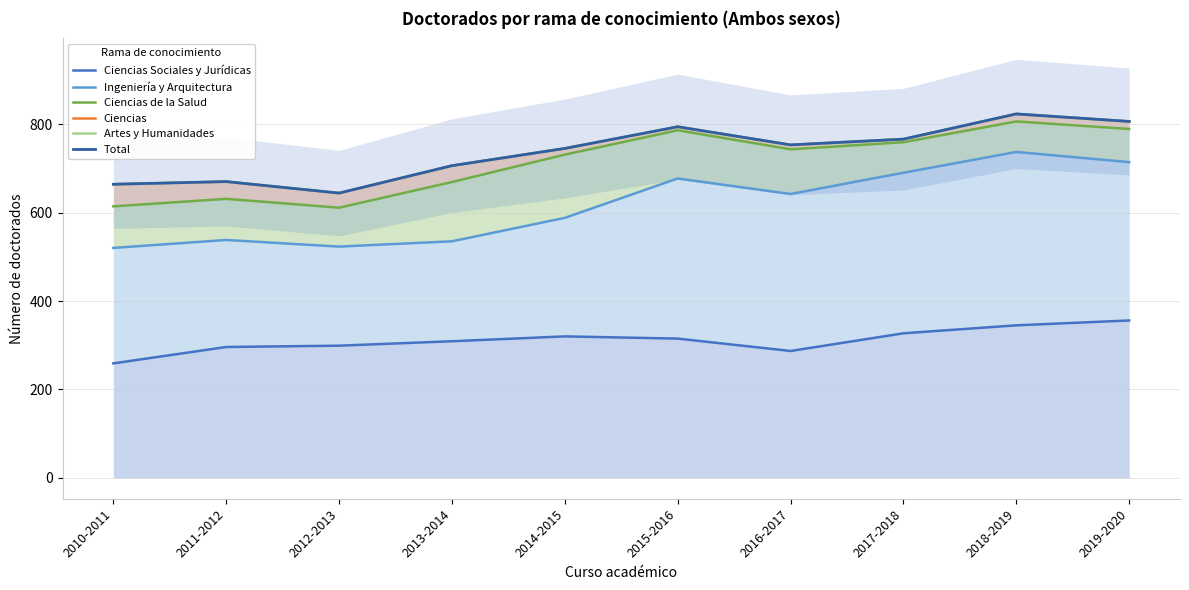

True or false: Ciencias Sociales y Jurídicas has a value of 221 at 2017-2018.

False